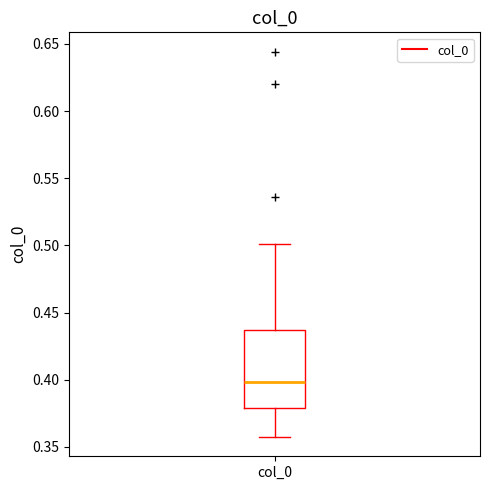

Read this box plot against the y-axis: the position of the median line, the range covered by the box, and the ends of both whiskers. The values are not printed on the chart, so give them approximately, as read against the axis.

median 0.400, box 0.380 to 0.435, whiskers 0.355 to 0.500